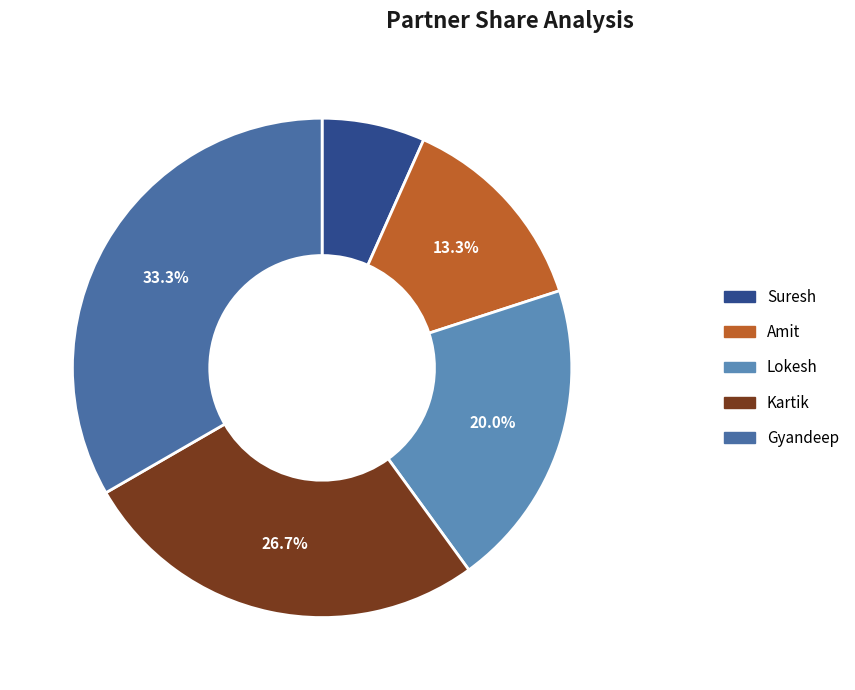

What percentage is NOT represented by Amit?

86.7%